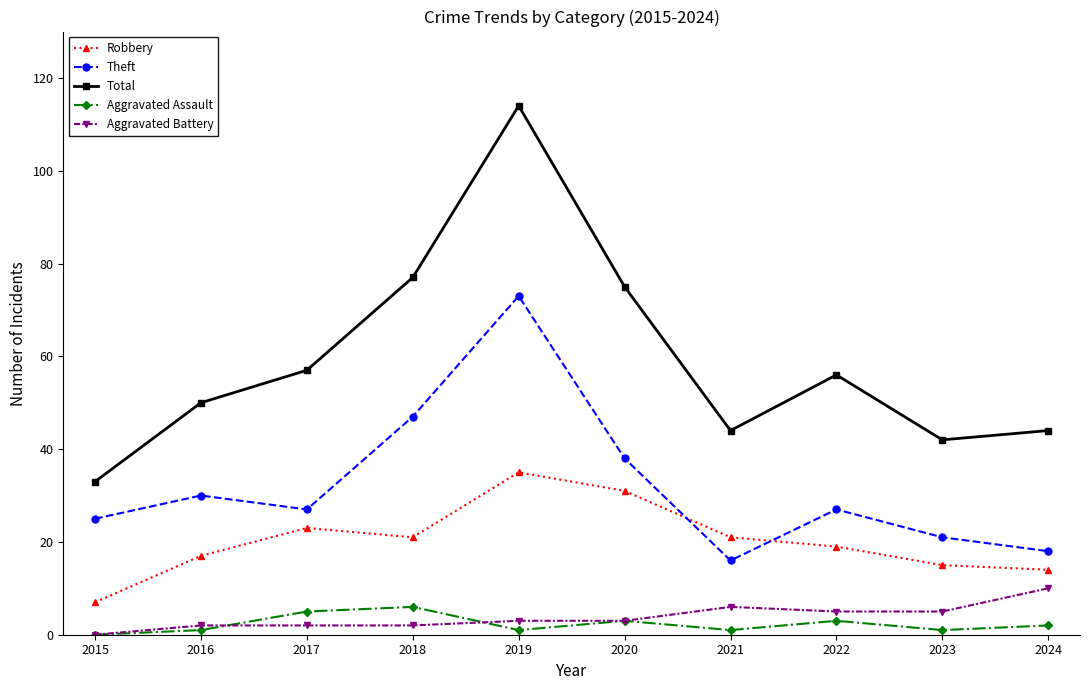

What is the average value of the Robbery series?

20